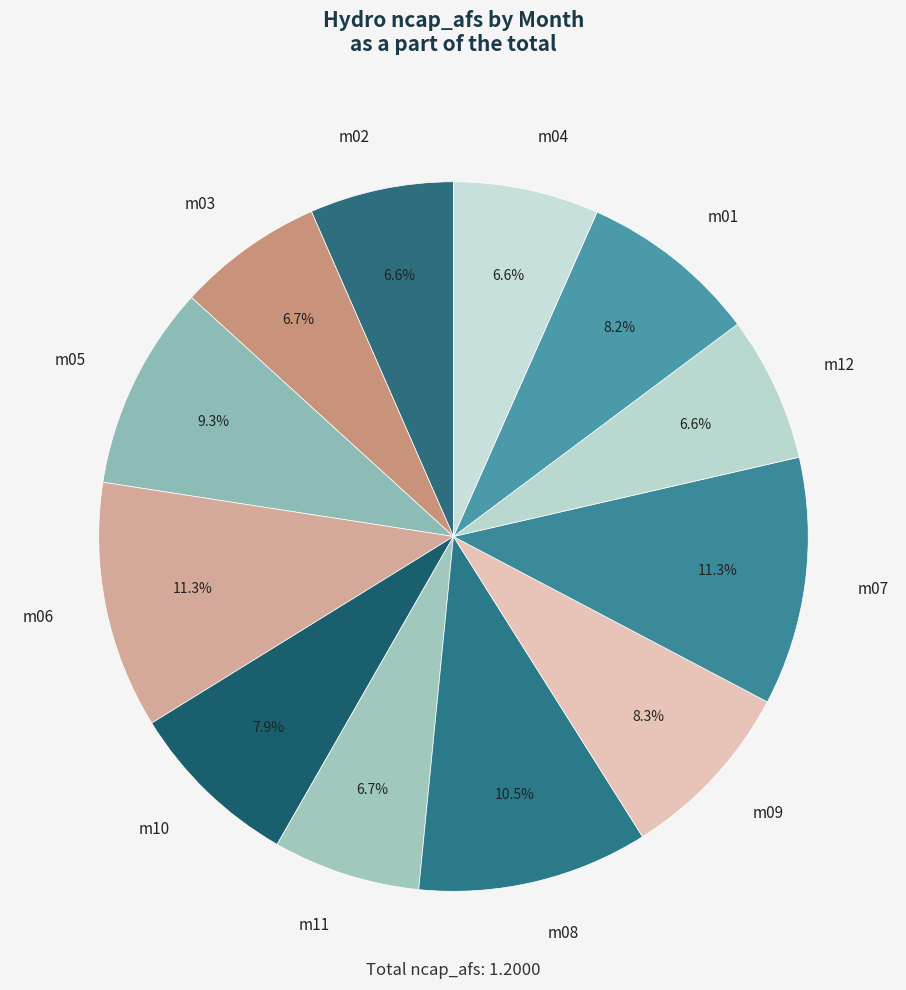

The m11 slice represents 17% of the pie. True or false?

False